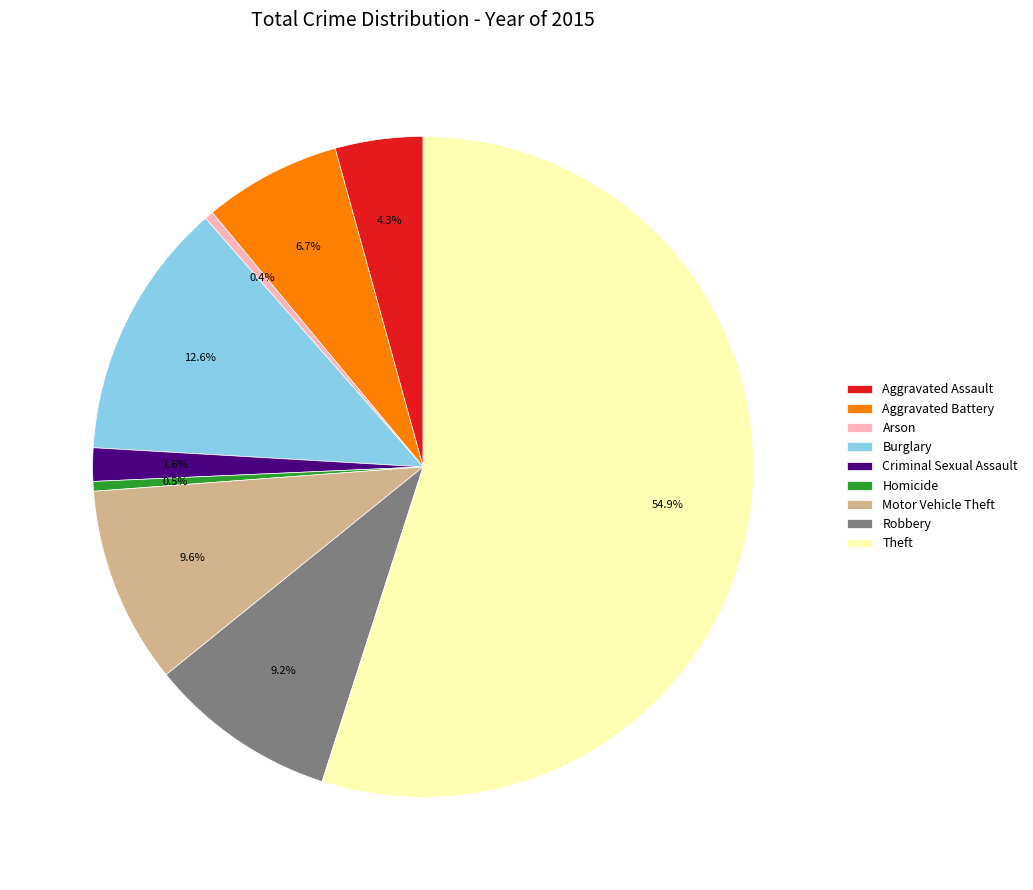

Combined, what portion of the pie is Homicide and Arson?

0.9%